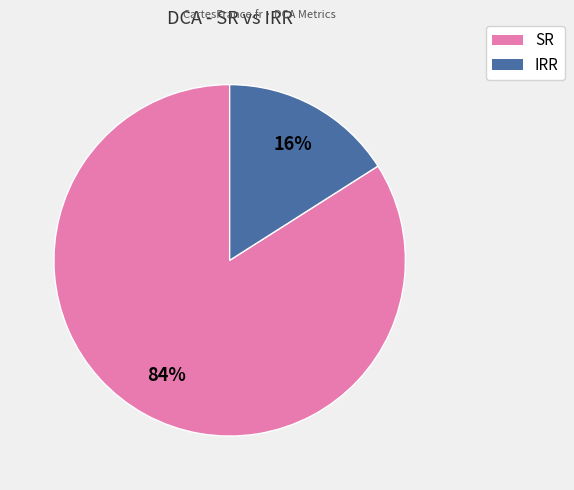

Does any single category account for the majority?

Yes